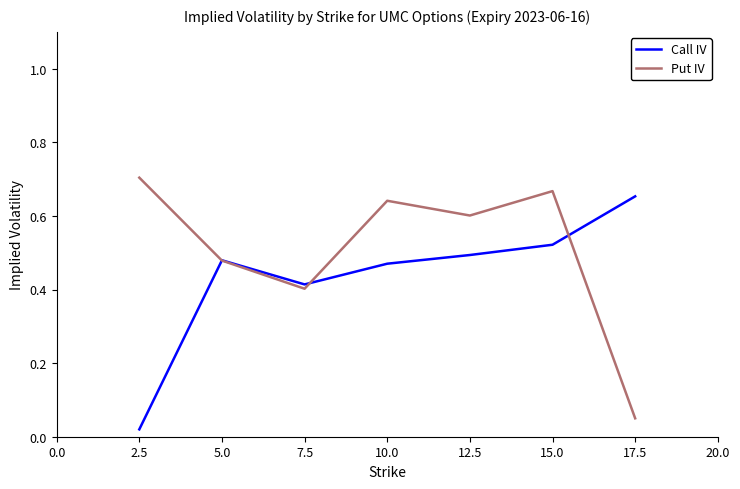

The value of Call IV at 5.0 is 0.8. True or false?

False